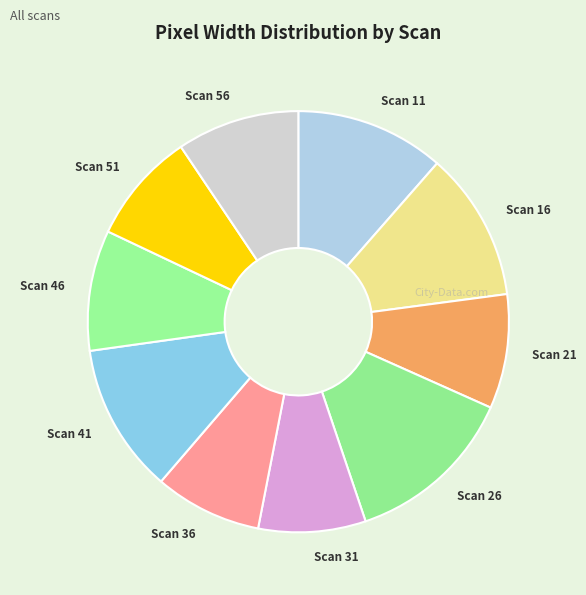

How many segments does this pie chart have?

10